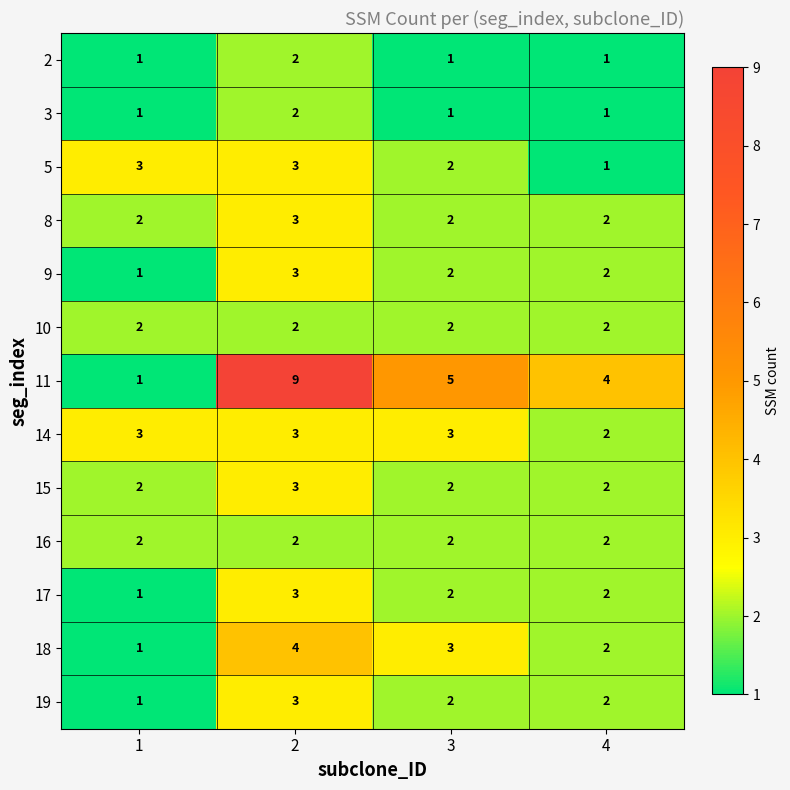

The 5 series shows 3 at 1. True or false?

True